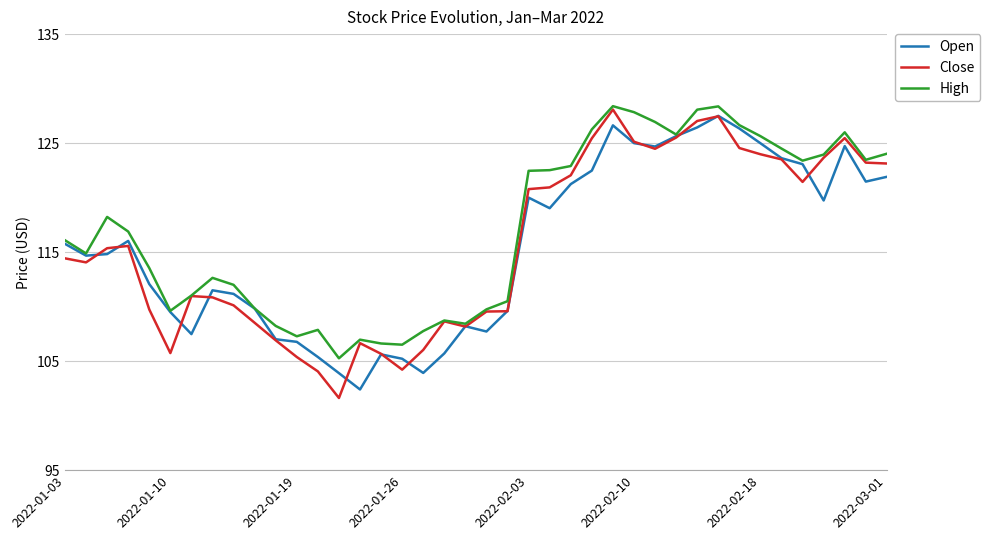

What is the maximum value for Open?

127.5